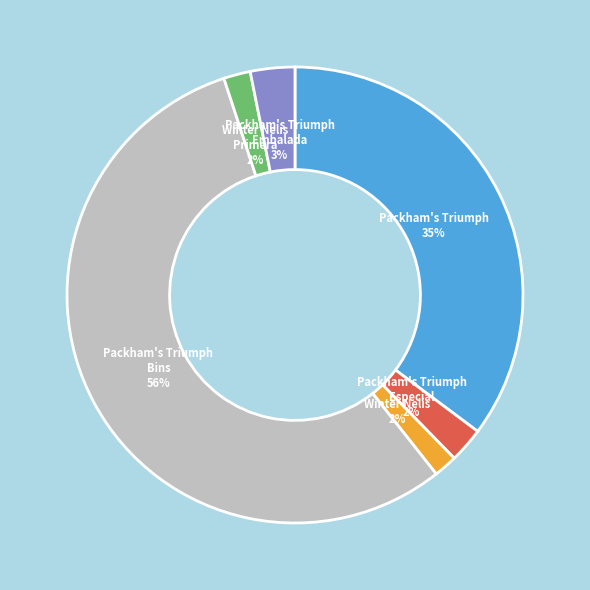

To the nearest percent, what is the difference between the largest and smallest slice percentages?

54%